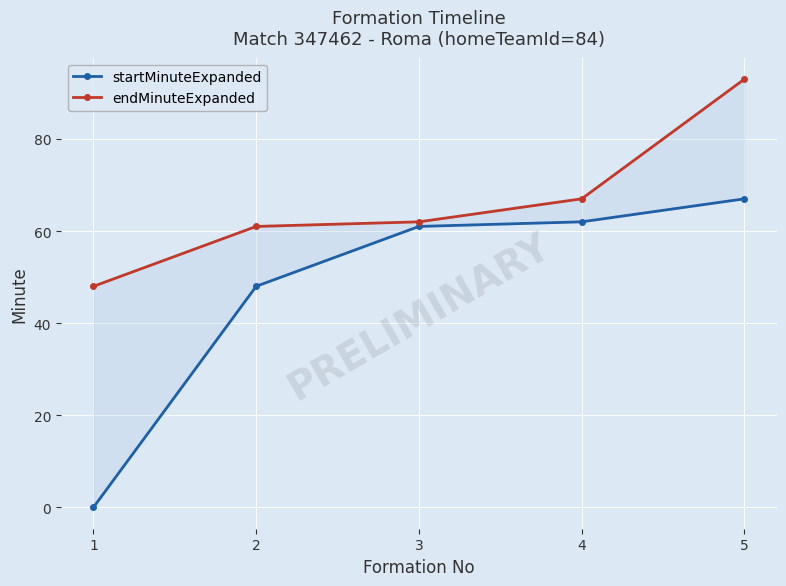

How many lines are shown in the chart?

2